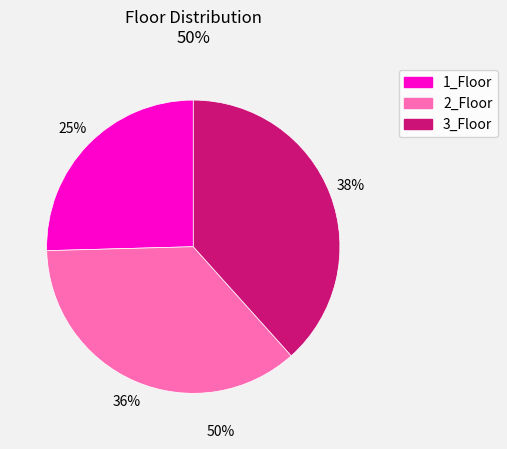

How many segments does this pie chart have?

3